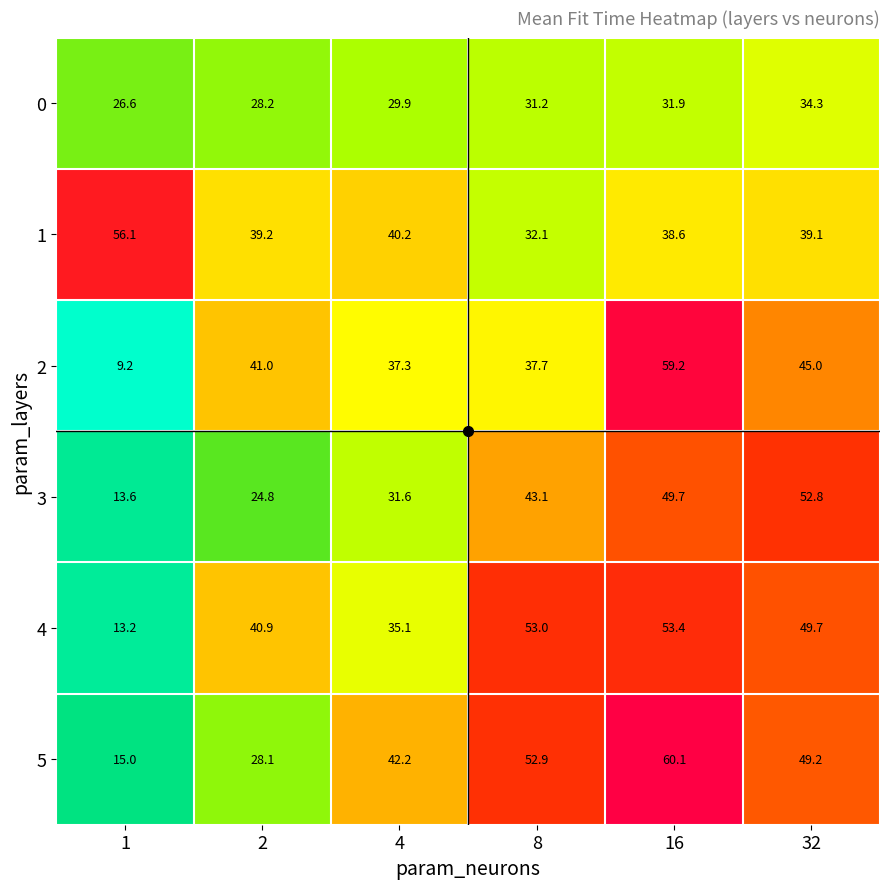

At how many categories does at least one series exceed 47?

4